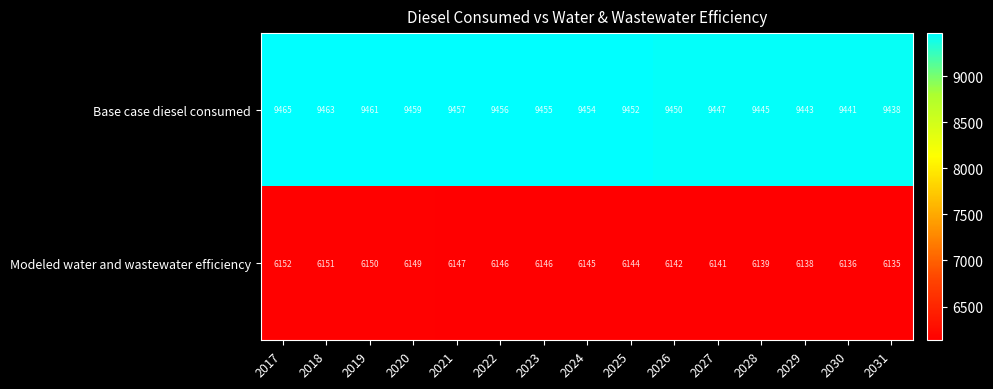

What is the sum of the Modeled water and wastewater efficiency values at 2030 and 2022?

12282